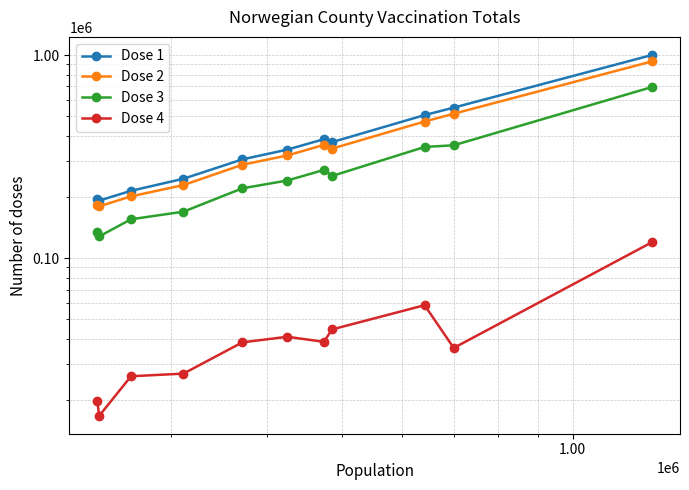

What is the minimum value shown in the chart?

16740